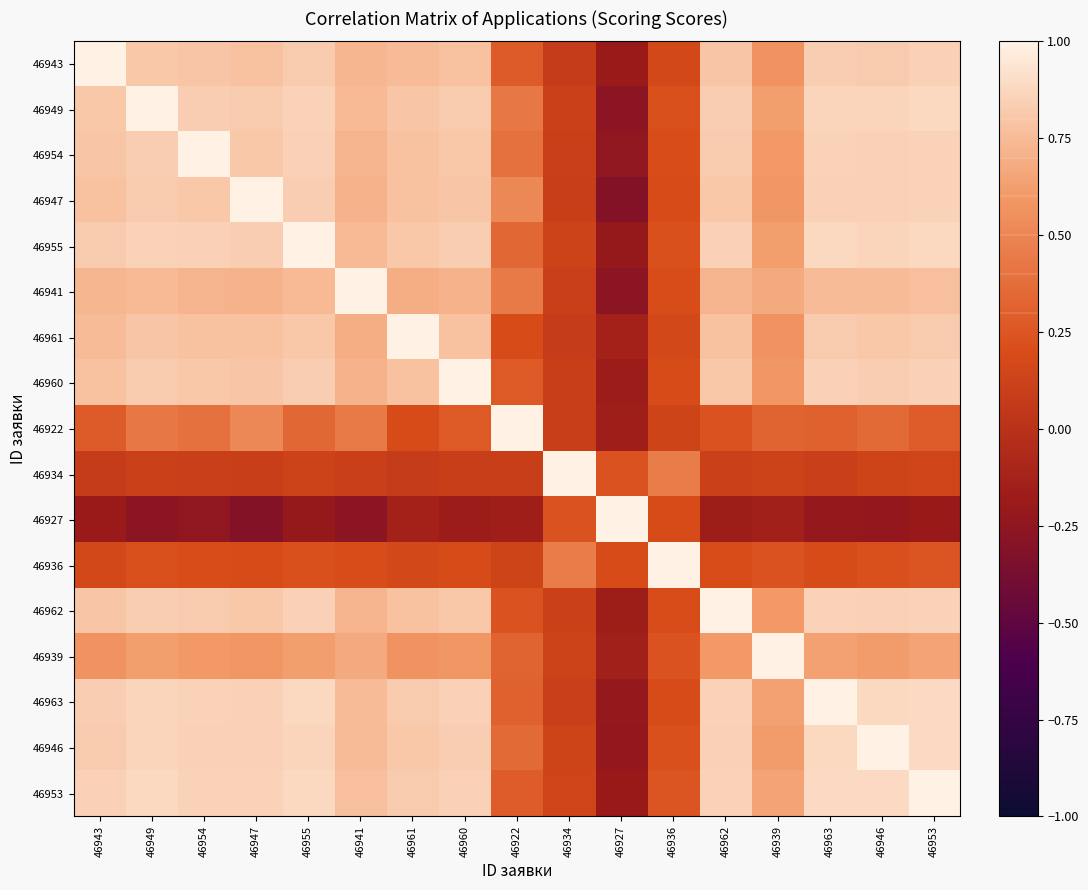

At 46947, list the series in order from smallest to largest.

46927, 46934, 46936, 46922, 46939, 46941, 46961, 46943, 46960, 46954, 46962, 46949, 46955, 46963, 46946, 46953, 46947